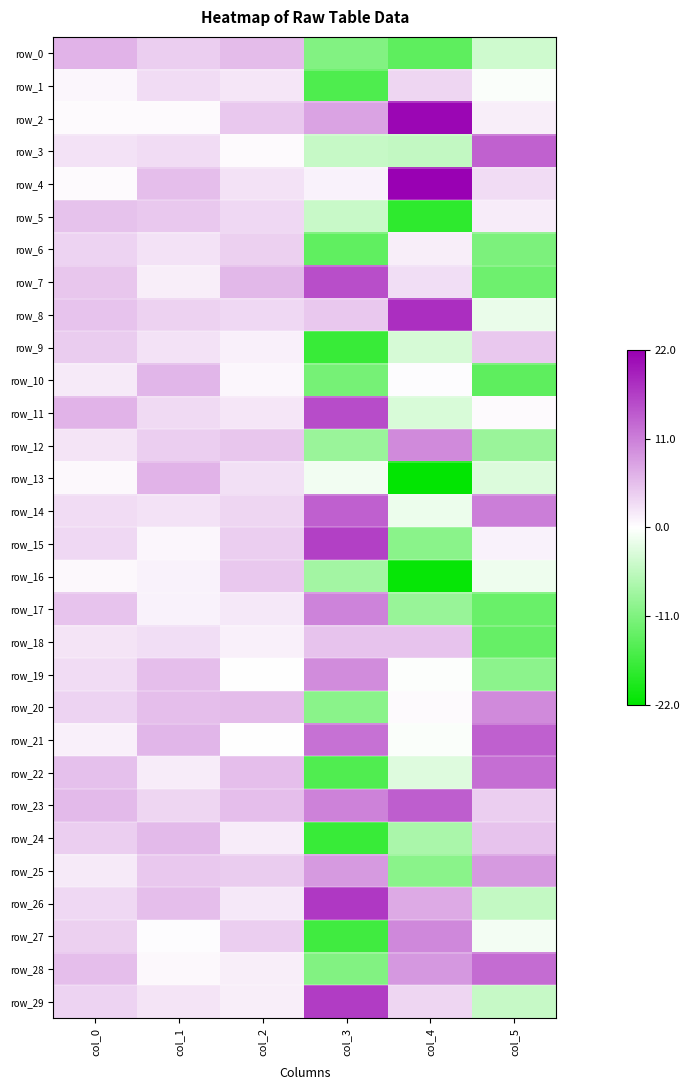

What is the average value of the row_20 series?

2.6